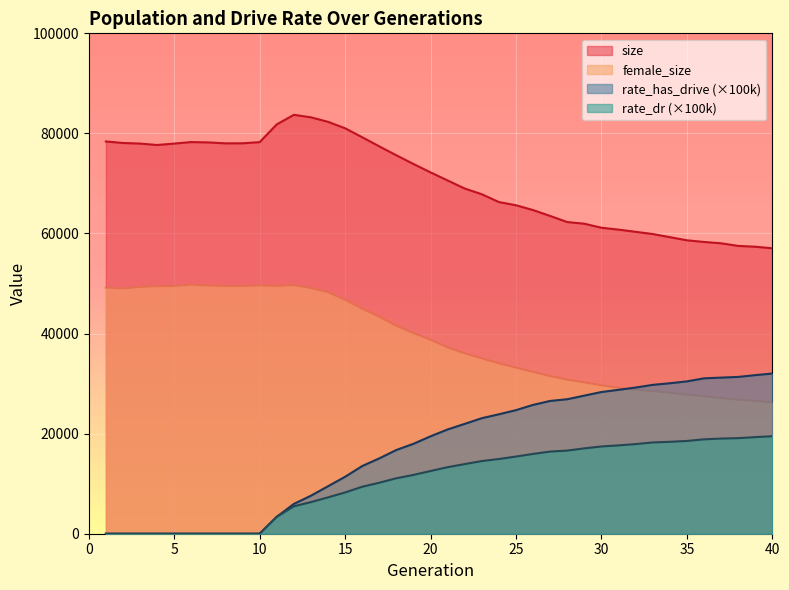

True or false: size and female_size cross at least once.

False